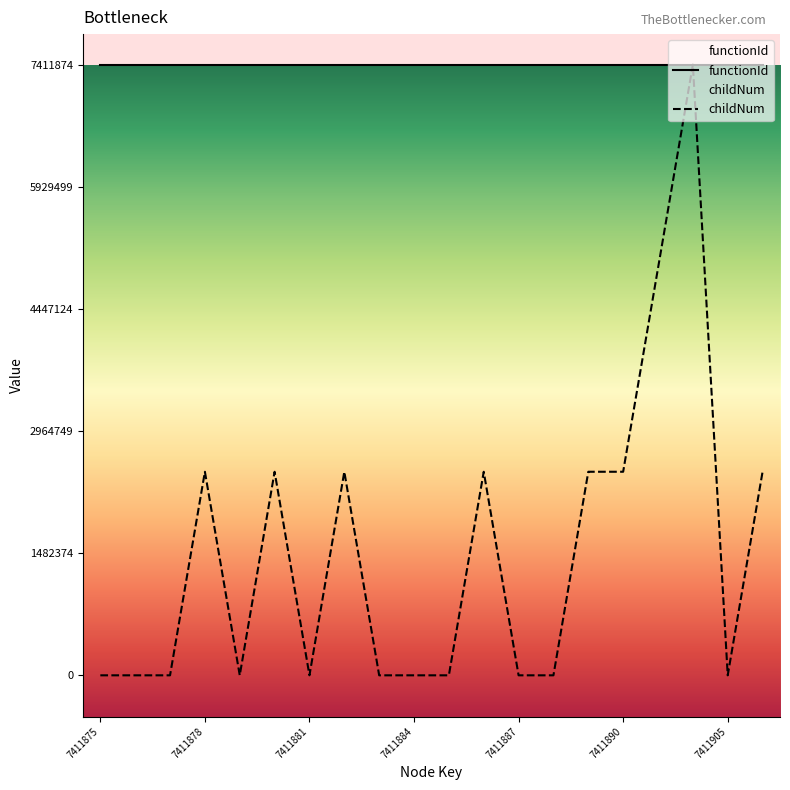

What is the average value?

1482374.8